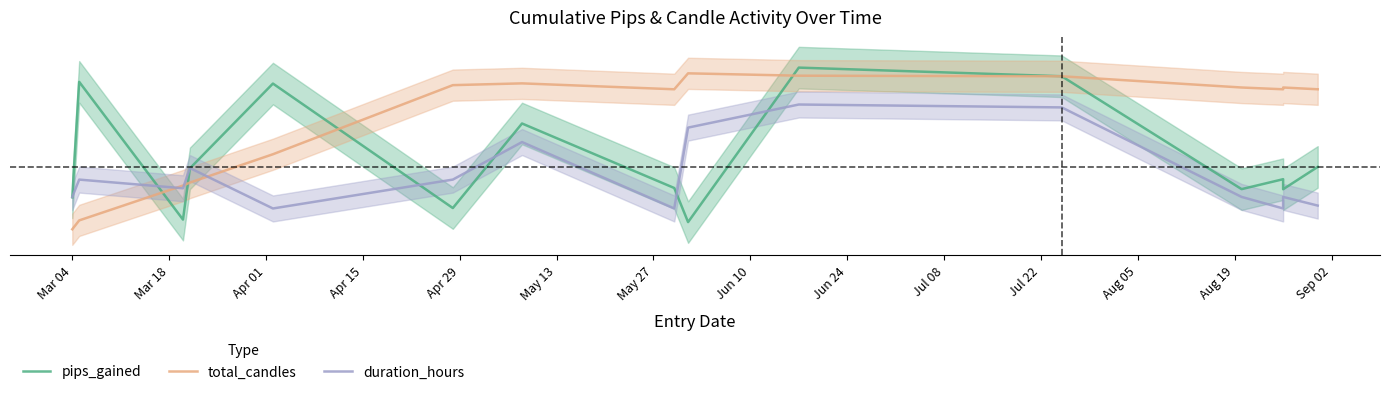

Which series changed the most between May 27 and Jul 08?

pips_gained